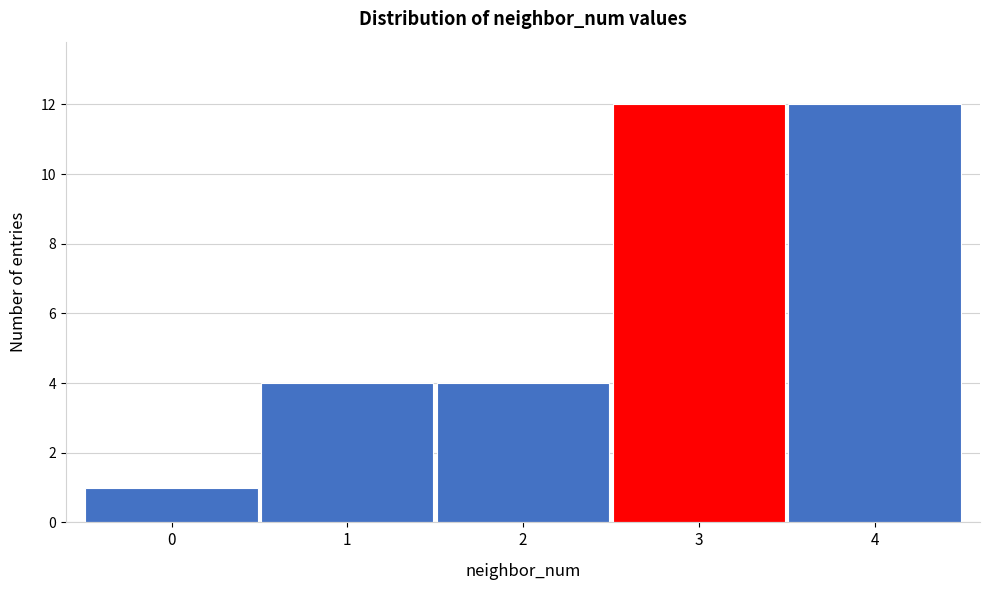

Reading left to right, transcribe this chart: for each bar, give the range it covers on the x-axis and its height. The values are not printed on the chart, so give them approximately, as read against the axis.

-0.5 to 0.5: 1
0.5 to 1.5: 4
1.5 to 2.5: 4
2.5 to 3.5: 12
3.5 to 4.5: 12